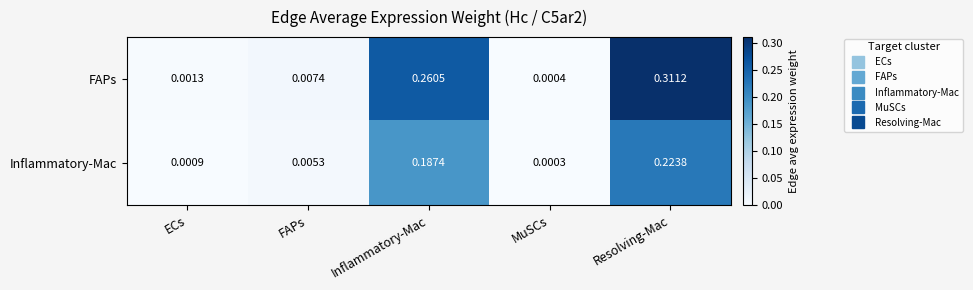

List the series in order of their overall mean, lowest first.

Inflammatory-Mac, FAPs